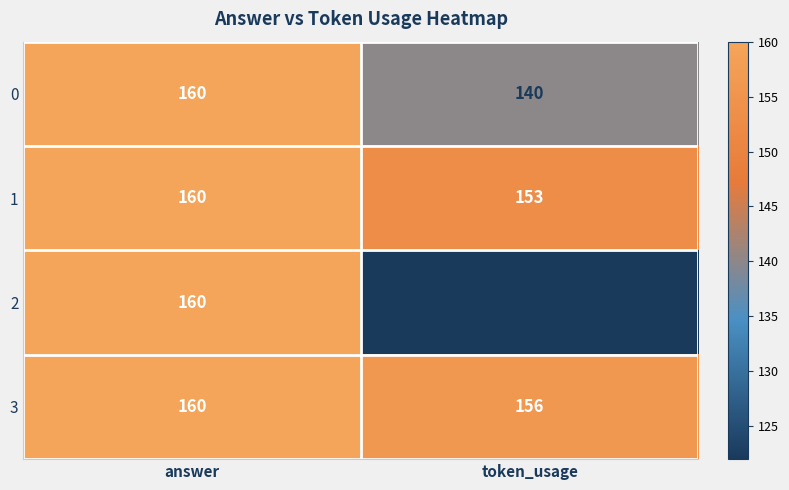

How many series are shown in this chart?

4